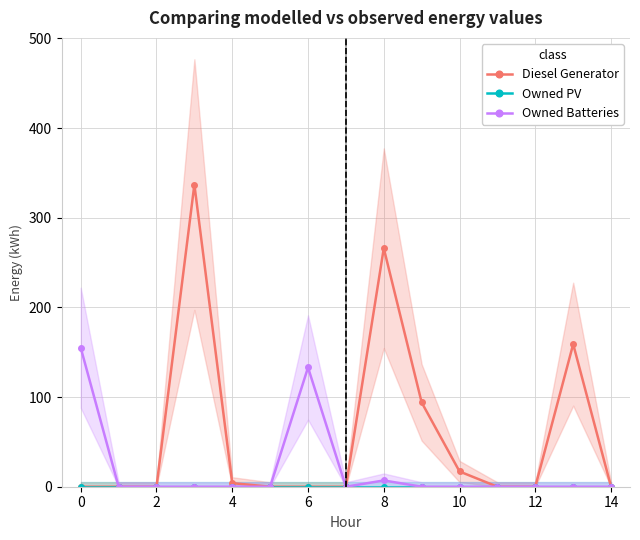

At how many categories does at least one series exceed 178?

2